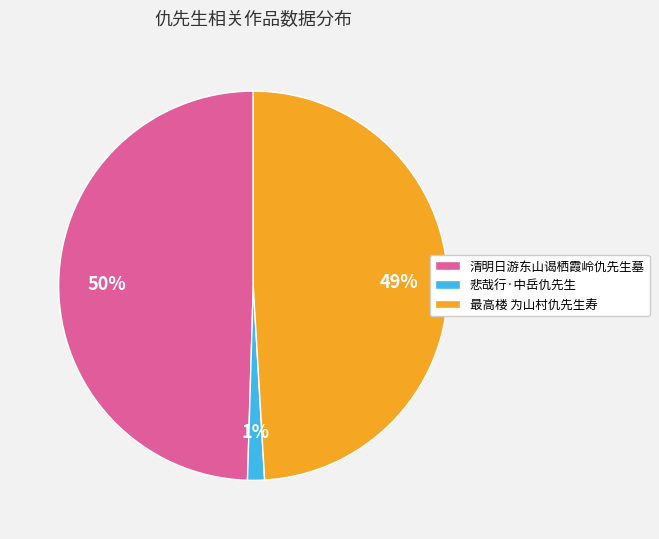

To the nearest percent, what is the combined percentage of 悲哉行·中岳仇先生 and 最高楼 为山村仇先生寿?

50%